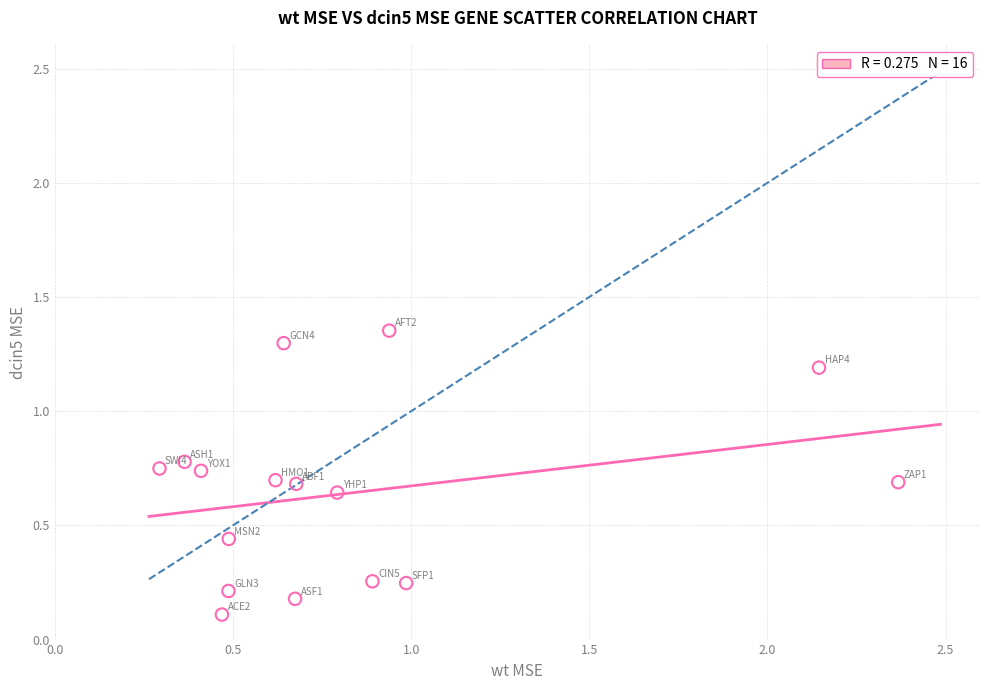

What is the range of X values (max minus min)?

2.1